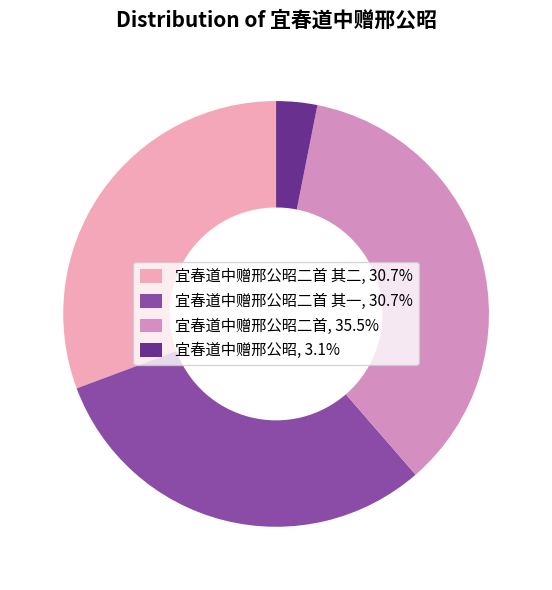

Is there any slice that represents more than half of the pie?

No